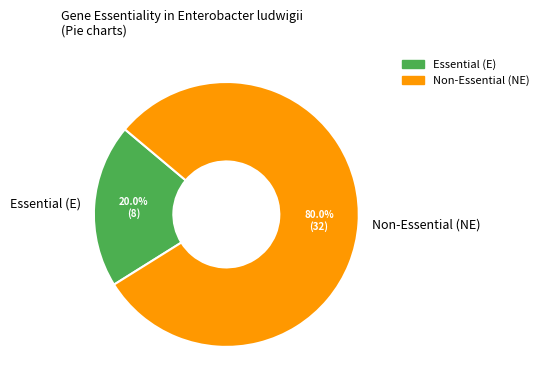

Rank the categories by value from lowest to highest.

Essential (E), Non-Essential (NE)